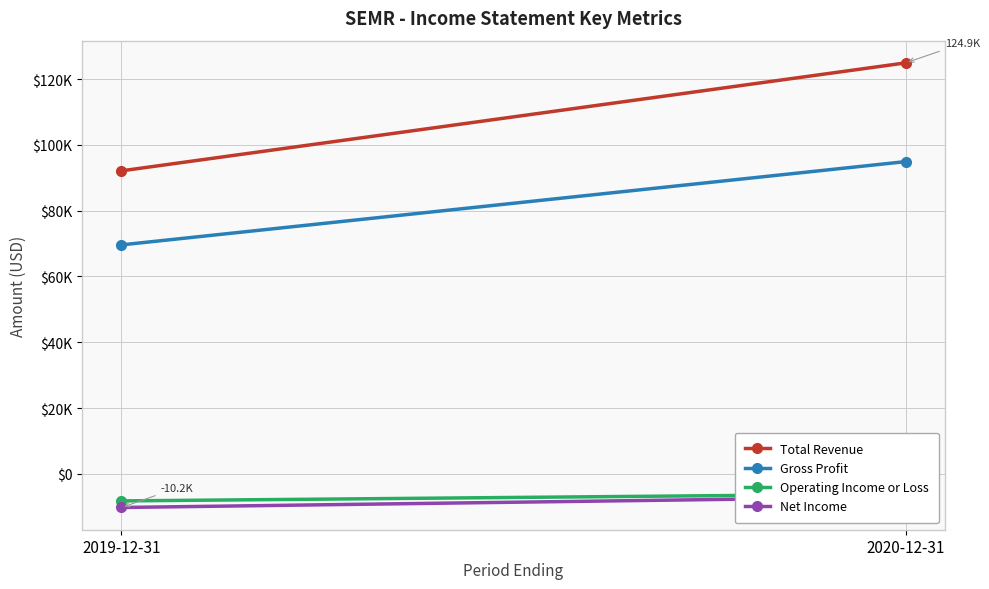

Reading right to left, what are all the values shown in this chart?

Total Revenue: 124900	92100
Gross Profit: 94900	69600
Operating Income or Loss: -6100	-8200
Net Income: -7000	-10200